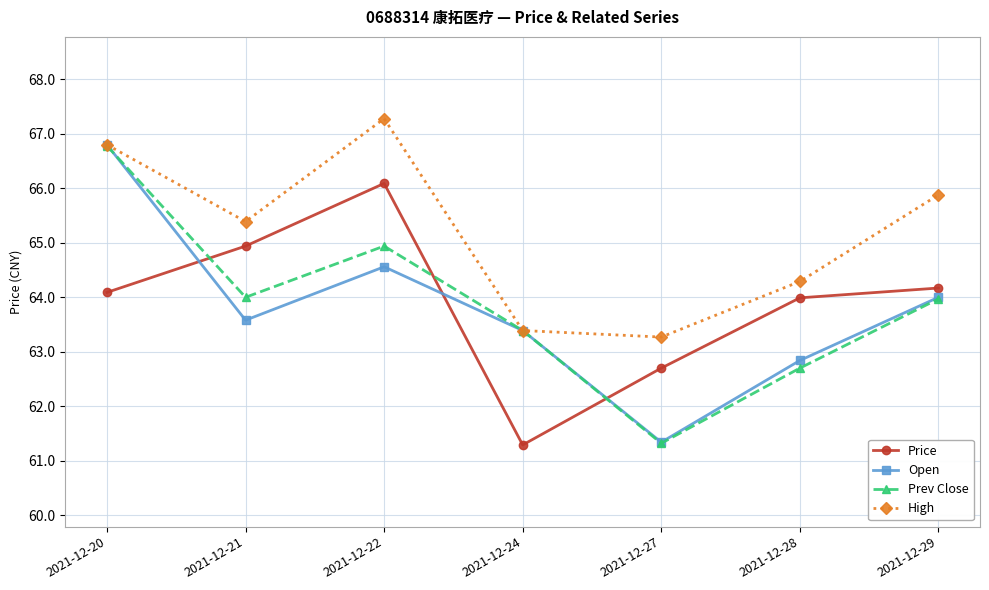

Read the Prev Close value at 2021-12-27.

61.3